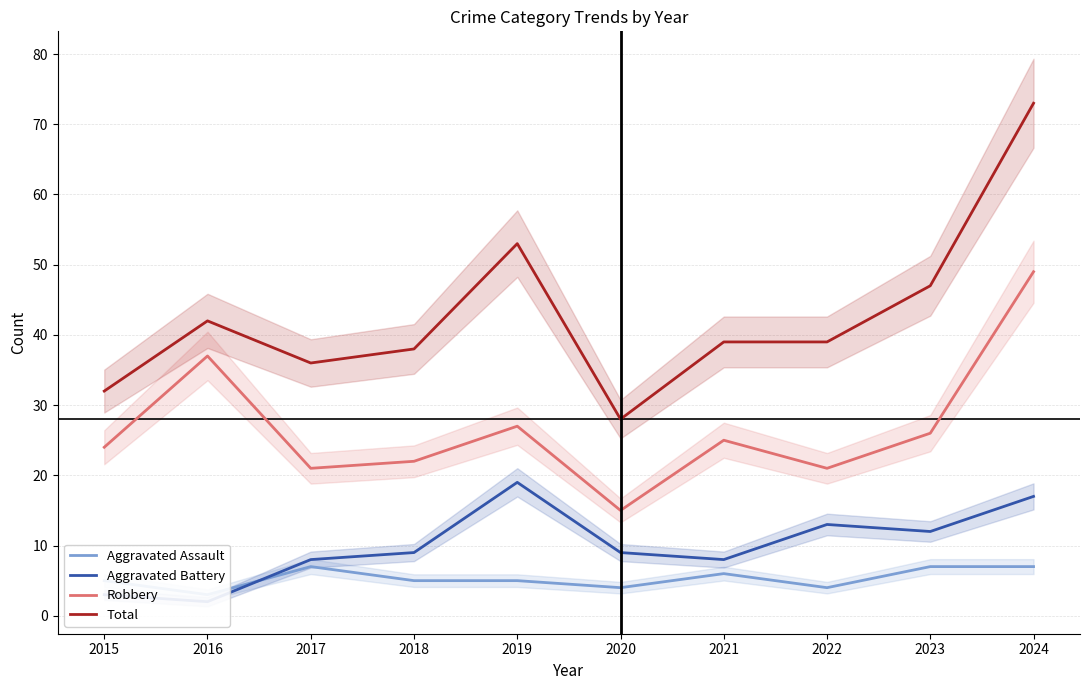

Rank the series by their maximum value, from lowest to highest.

Aggravated Assault, Aggravated Battery, Robbery, Total